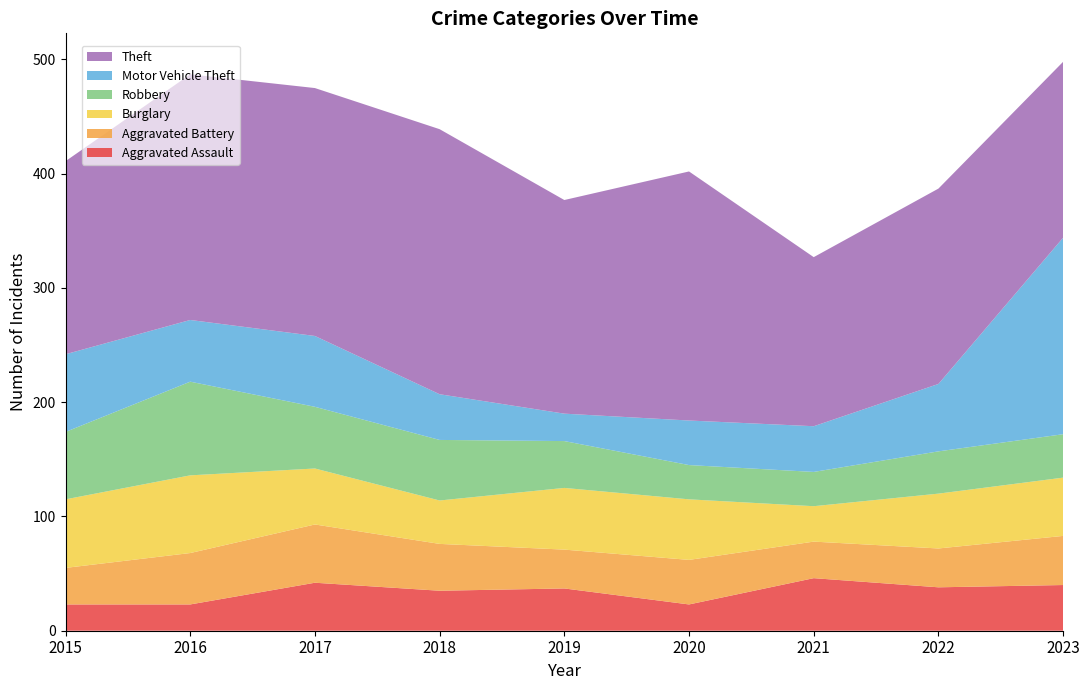

Reading right to left, list all the values displayed in this chart.

Aggravated Assault: 40	38	46	23	37	35	42	23	23
Aggravated Battery: 43	34	32	39	34	41	51	45	32
Burglary: 51	48	31	53	54	38	49	68	60
Robbery: 38	37	30	30	41	53	54	82	59
Motor Vehicle Theft: 172	59	40	39	24	40	62	54	68
Theft: 154	171	148	218	187	232	217	215	169